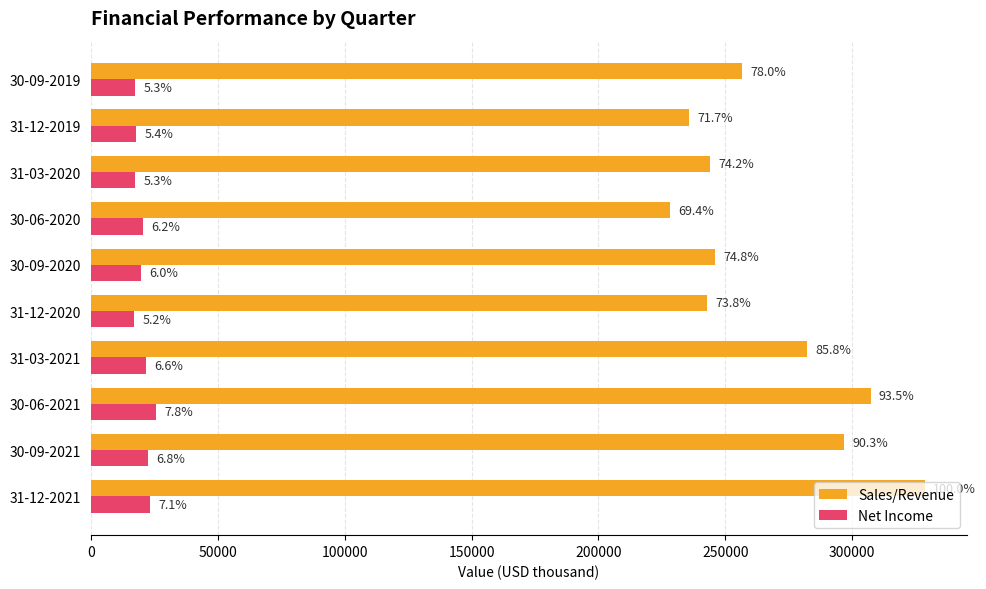

Which series has the largest range (max minus min)?

Sales/Revenue